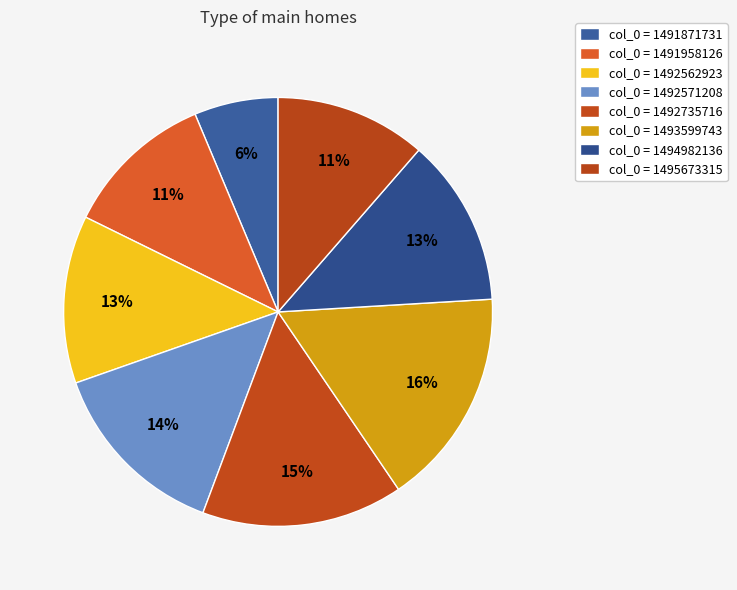

How many segments does this pie chart have?

8